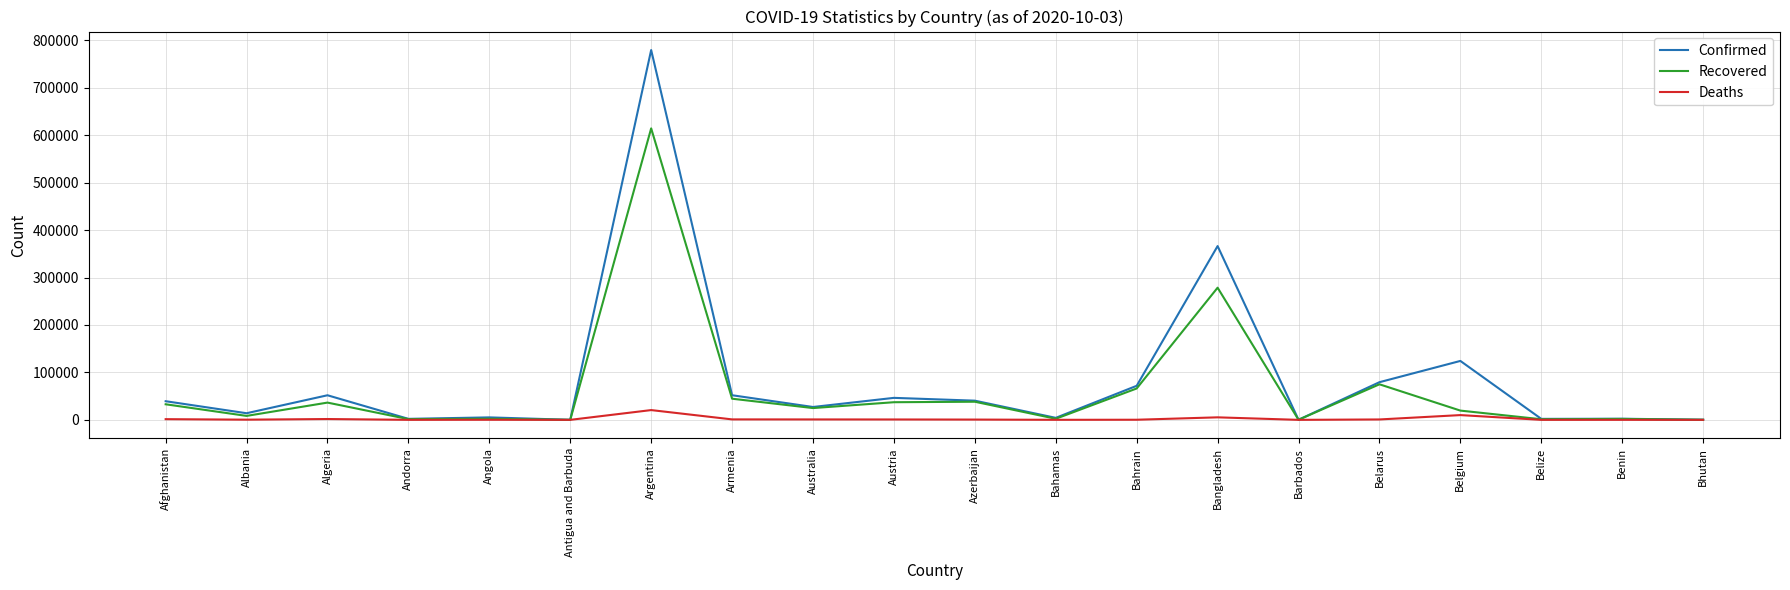

The value of Recovered at Bahrain is 66184. True or false?

True